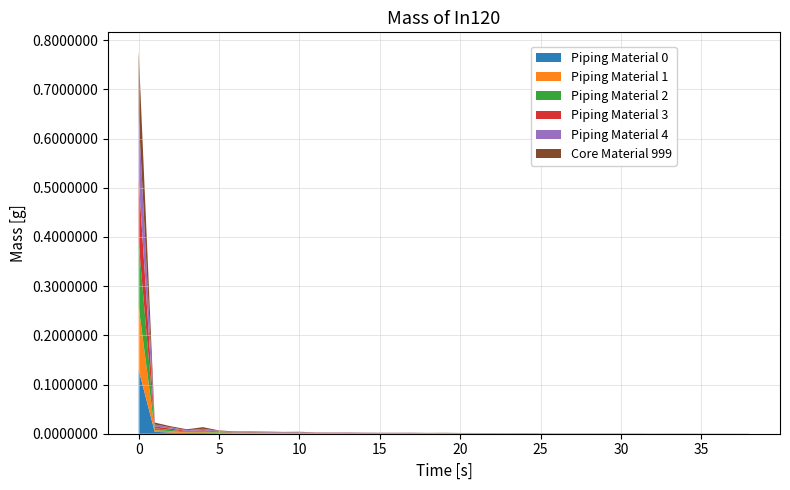

Does the chart have visible grid lines?

Yes